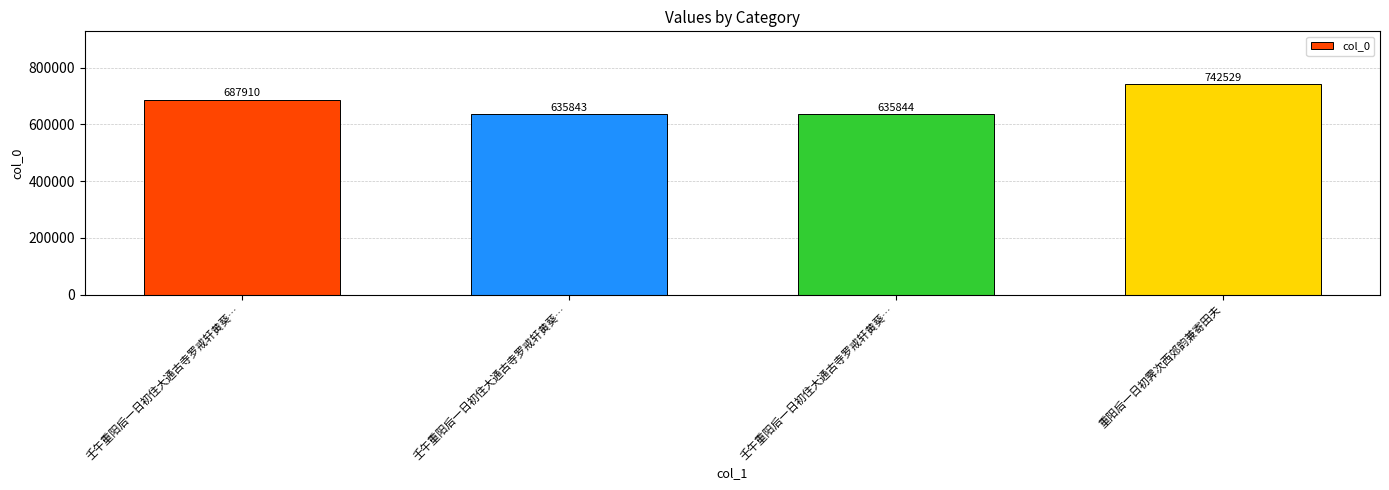

Where does the data first go above 687910?

重阳后一日初霁次西郊韵兼寄田夫